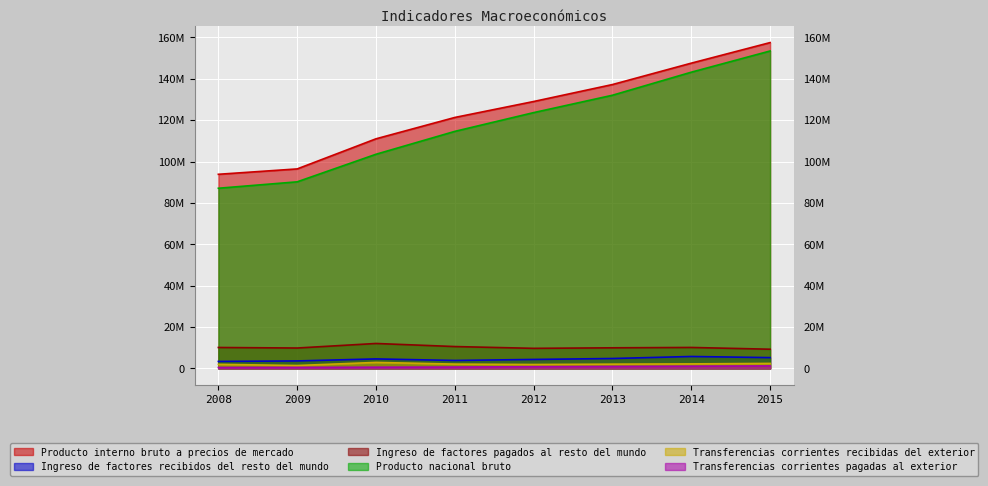

Between 2009 and 2013, which series saw the biggest shift?

Producto nacional bruto